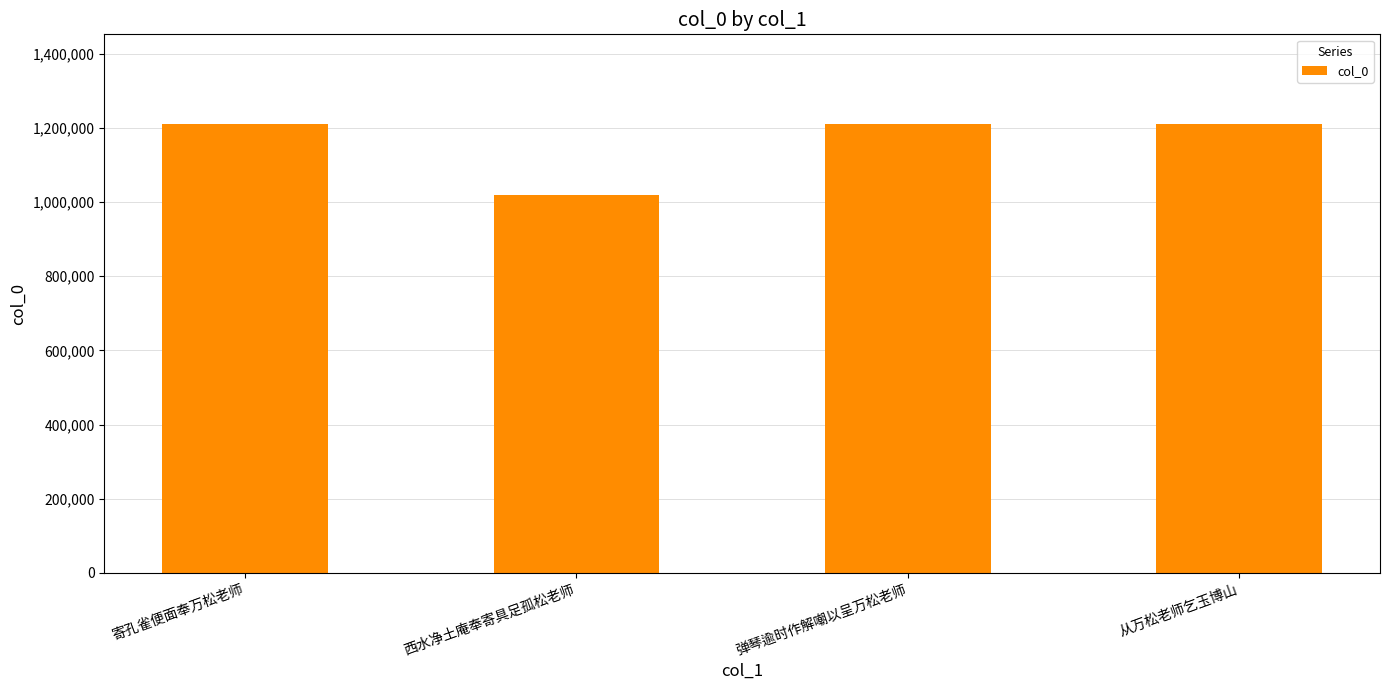

What is the value of the 3rd bar from the left?

1209961